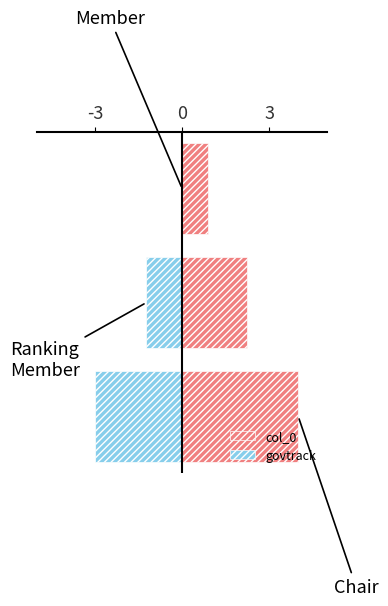

What value does the col_0 series have at -3?

4.0